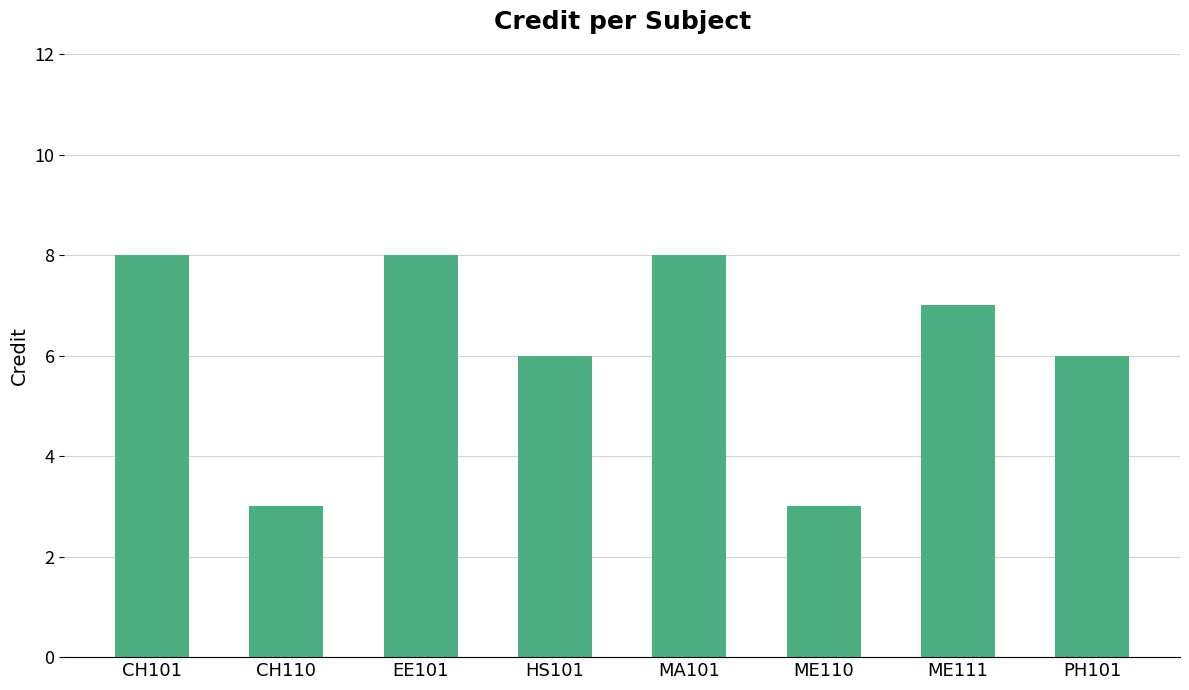

Approximately how many times larger is the value at MA101 compared to ME110?

2.7